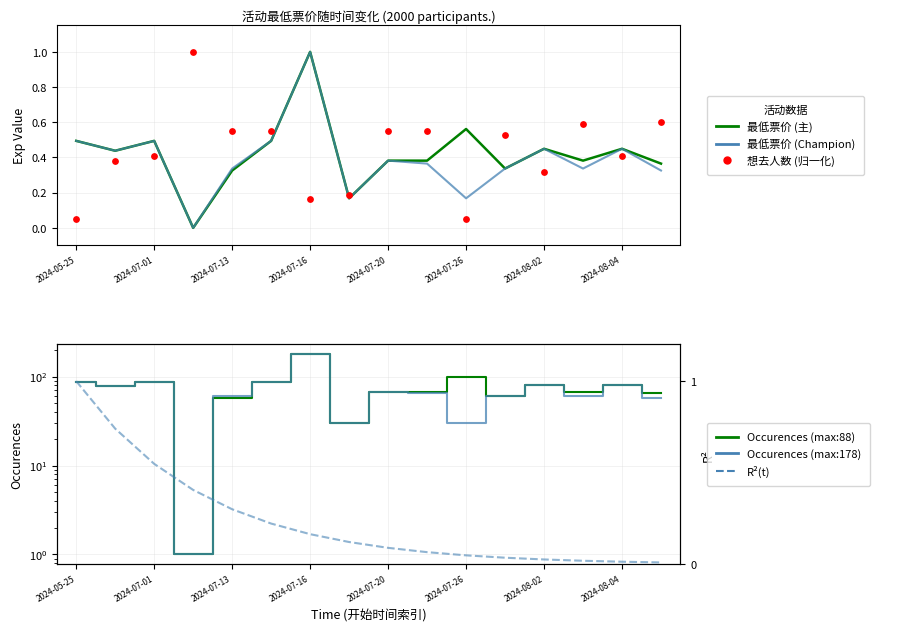

Which series has the largest total across all categories?

最低票价 (max:88)